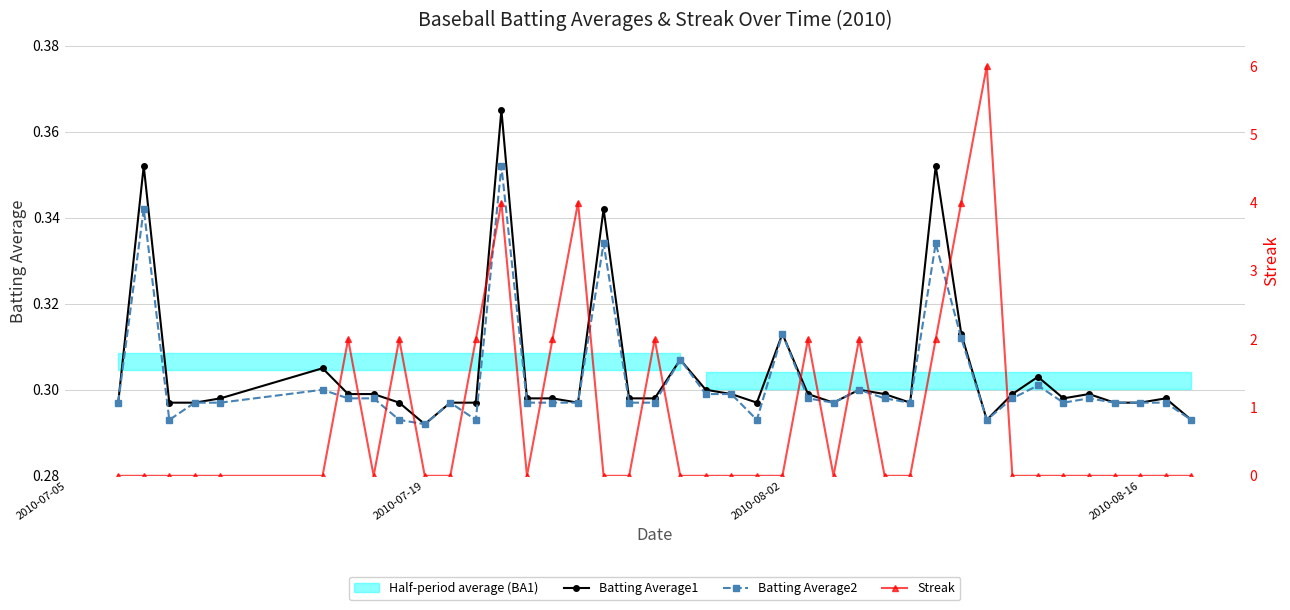

Reading left to right, what are all the values shown in this chart?

Batting Average1: 0.3	0.4	0.3	0.3	0.3	0.3	0.3	0.3	0.3	0.3	0.3	0.3	0.4	0.3	0.3	0.3	0.3	0.3	0.3	0.3	0.3	0.3	0.3	0.3	0.3	0.3	0.3	0.3	0.3	0.4	0.3	0.3	0.3	0.3	0.3	0.3	0.3	0.3	0.3	0.3
Batting Average2: 0.3	0.3	0.3	0.3	0.3	0.3	0.3	0.3	0.3	0.3	0.3	0.3	0.4	0.3	0.3	0.3	0.3	0.3	0.3	0.3	0.3	0.3	0.3	0.3	0.3	0.3	0.3	0.3	0.3	0.3	0.3	0.3	0.3	0.3	0.3	0.3	0.3	0.3	0.3	0.3
Streak: 0.0	0.0	0.0	0.0	0.0	0.0	2.0	0.0	2.0	0.0	0.0	2.0	4.0	0.0	2.0	4.0	0.0	0.0	2.0	0.0	0.0	0.0	0.0	0.0	2.0	0.0	2.0	0.0	0.0	2.0	4.0	6.0	0.0	0.0	0.0	0.0	0.0	0.0	0.0	0.0